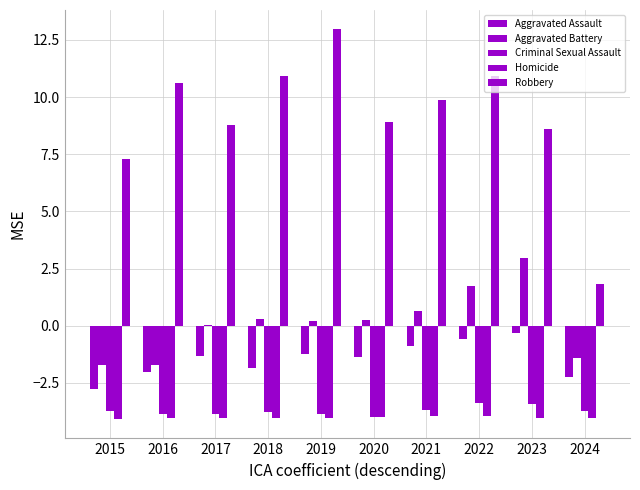

True or false: Robbery has a value of 8.8 at 2017.

True